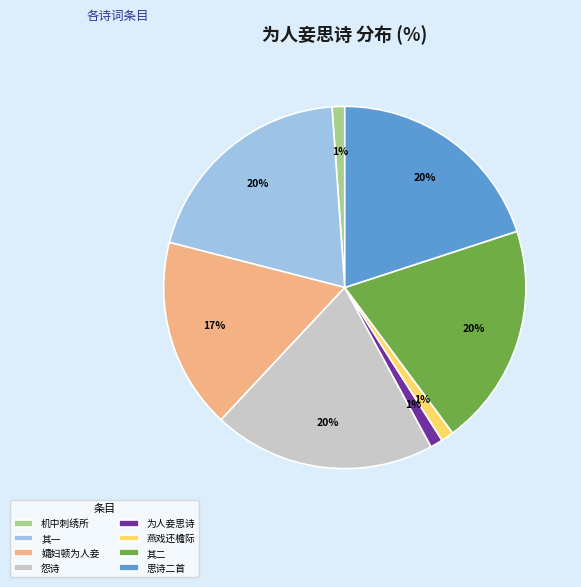

What is the ratio of the value at 其一 to the value at 其二?

1.0